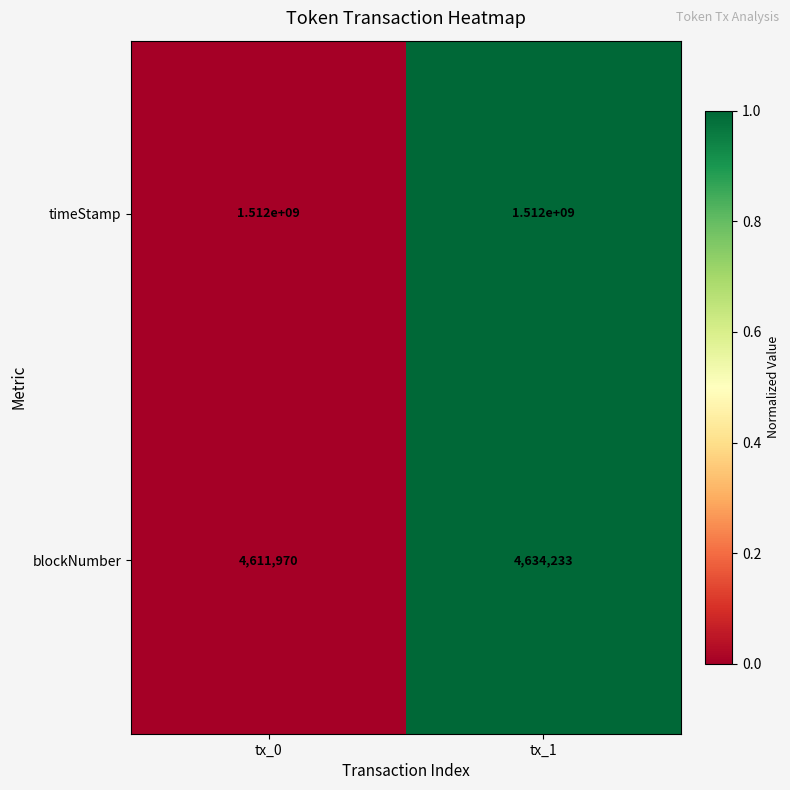

Reading left to right, extract all data points from this chart.

timeStamp: 1512000000	1512000000
blockNumber: 4611970	4634233